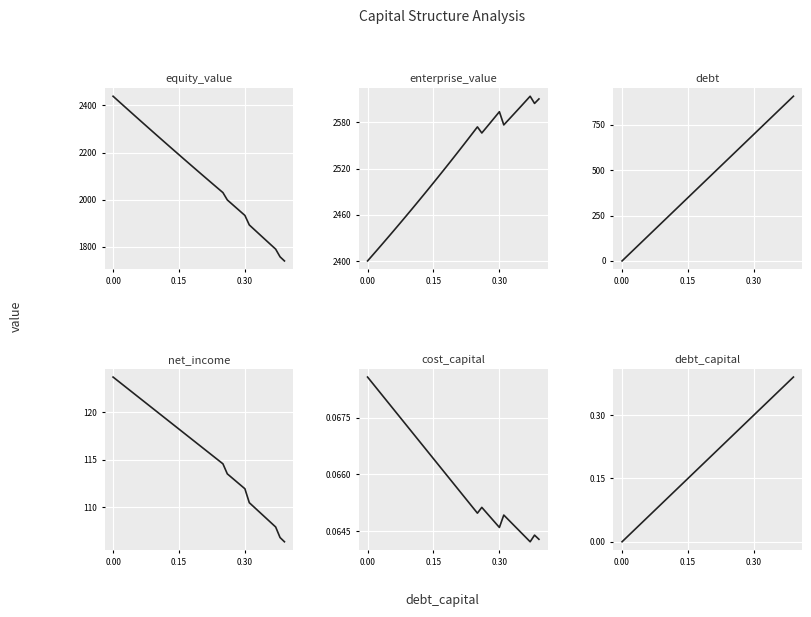

True or false: cost_capital has more than 1 interior local peaks.

True